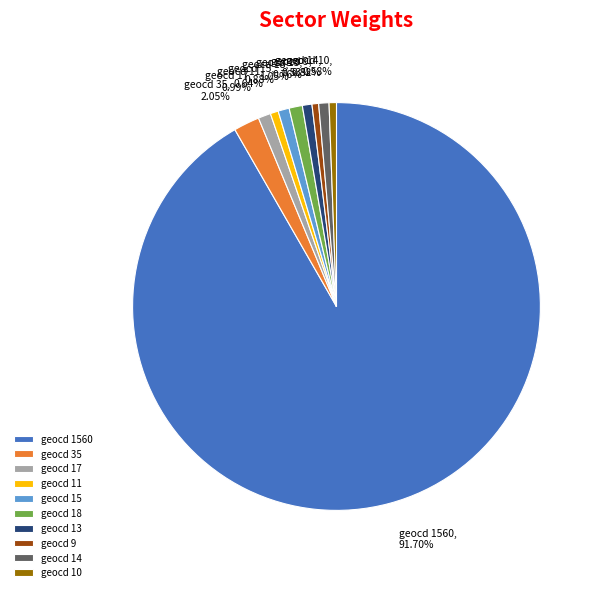

To the nearest percent, what is the difference between the largest and smallest slice percentages?

91%